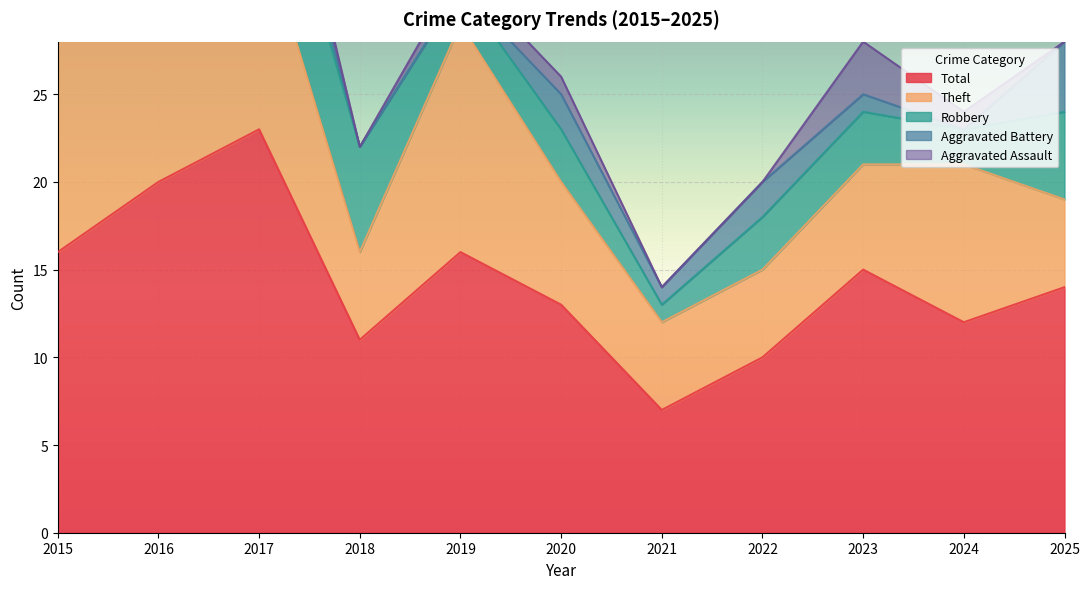

How many interior local peaks does the Robbery series have?

2